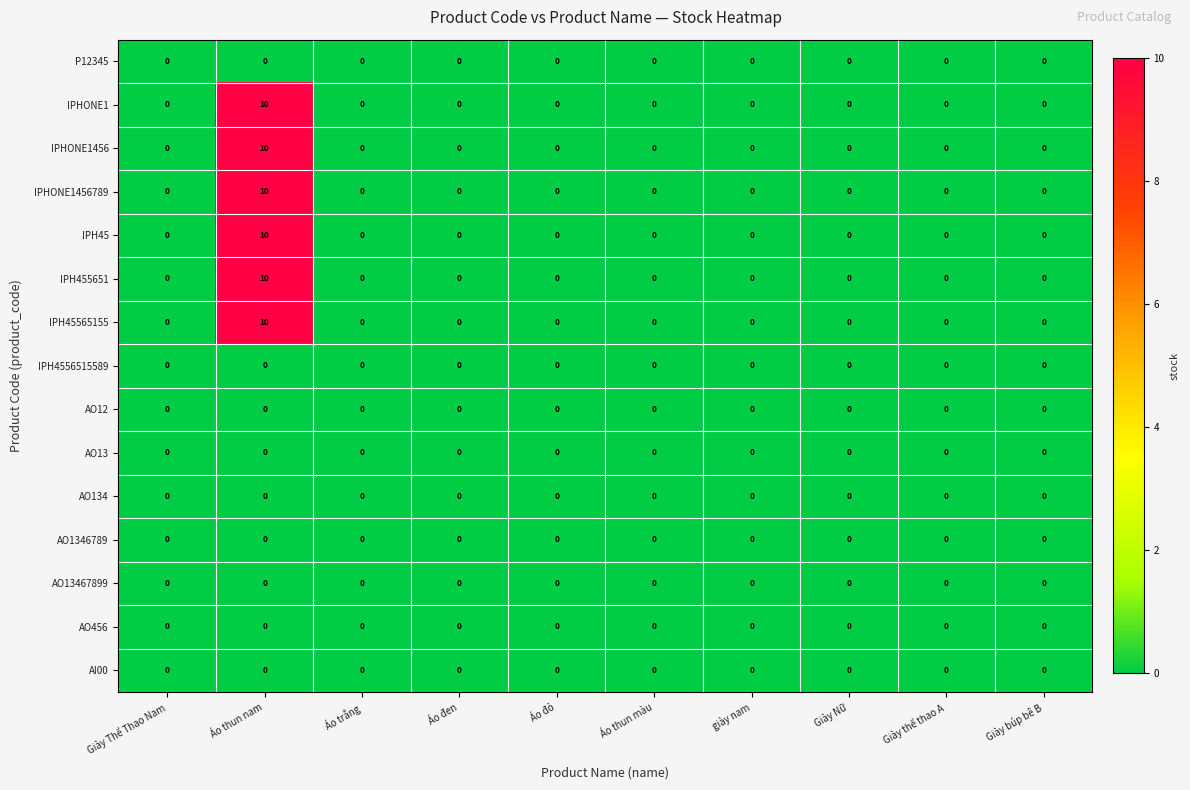

At which category is the sum across all series the highest?

Áo thun nam